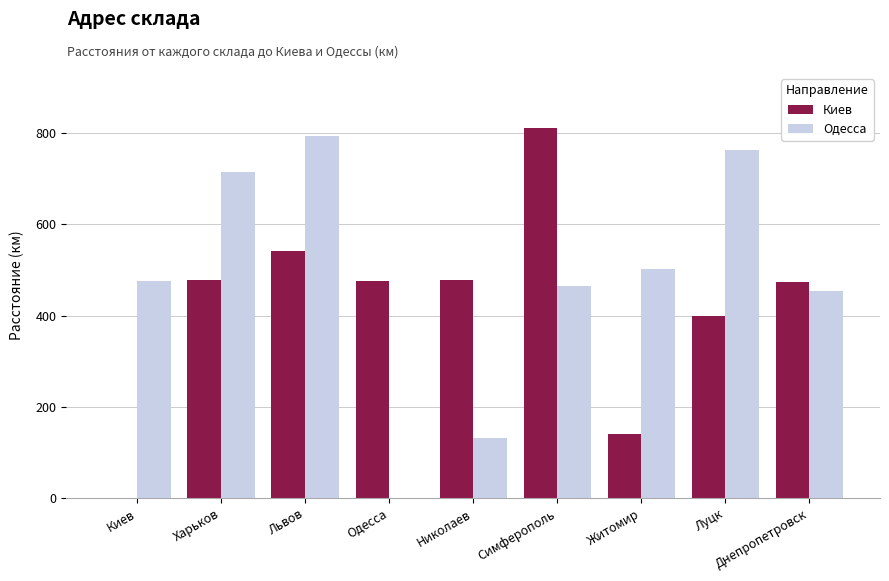

What is the sum of all Одесса values?

4302